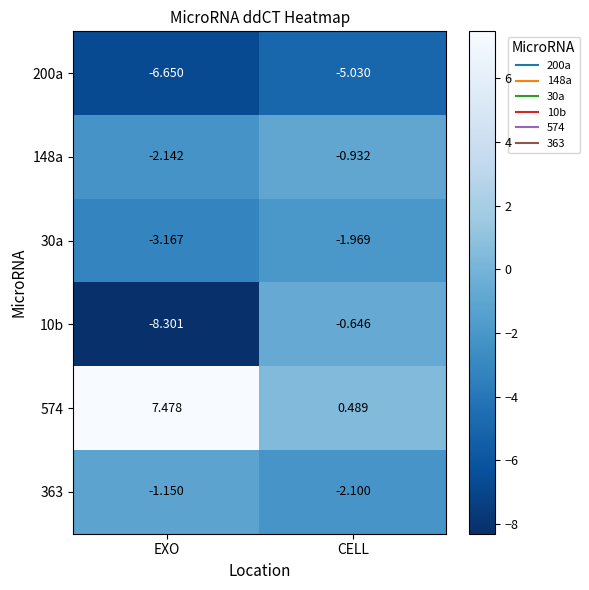

Is the value of 200a at CELL greater than the value of 30a at EXO?

No